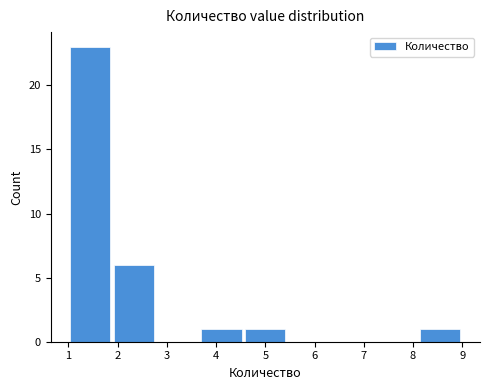

Which range on the x-axis has the tallest bar?

1.0 to 1.9